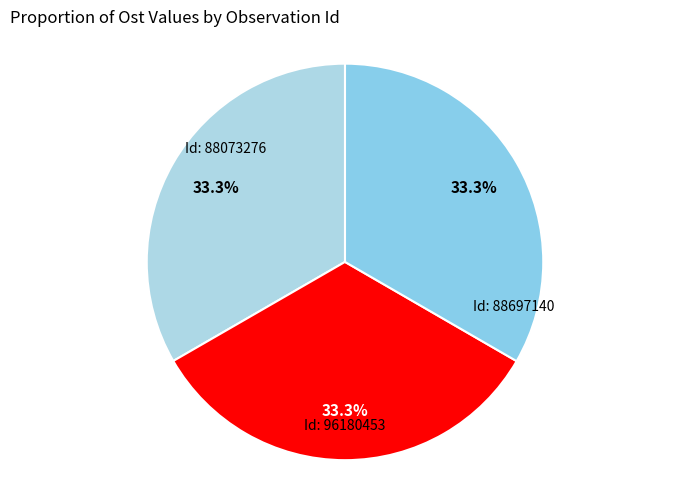

How many slices are in this pie chart?

3